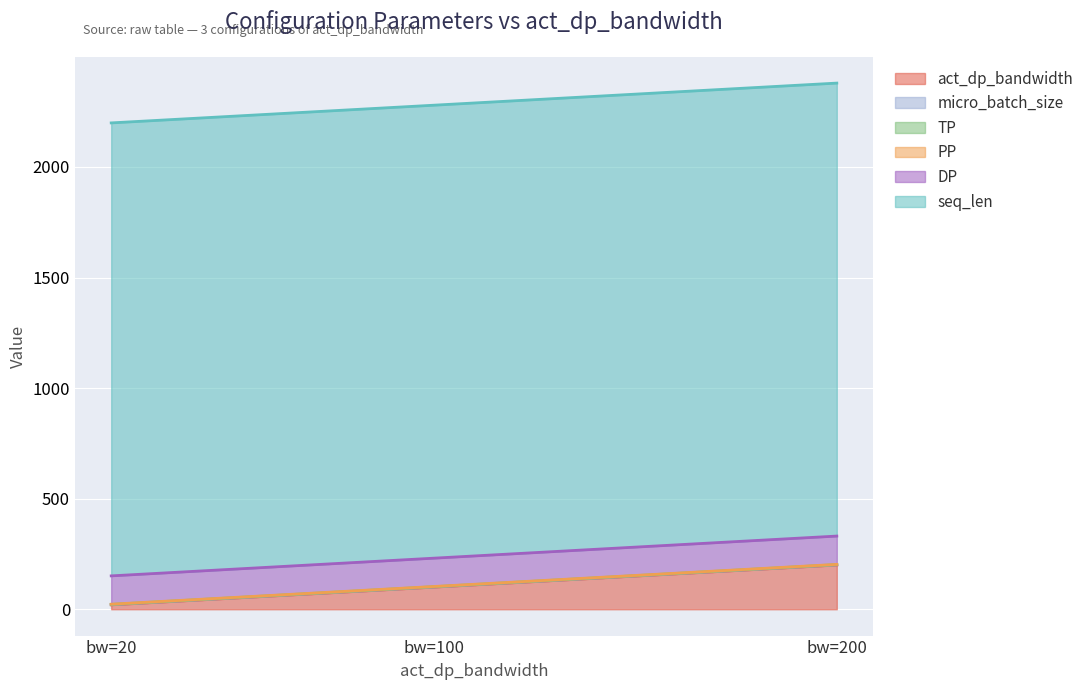

How many lines are shown in the chart?

6